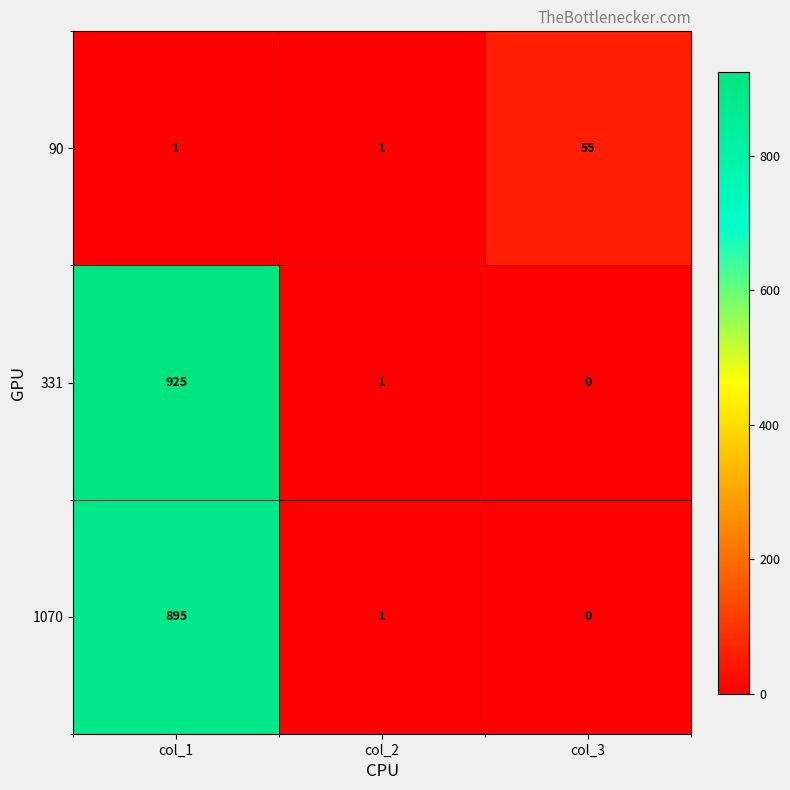

Reading right to left, list all the values displayed in this chart.

90: 55	1	1
331: 0	1	925
1070: 0	1	895